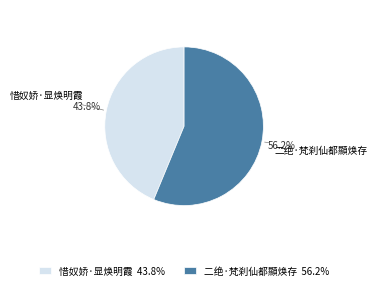

To the nearest percent, what is the combined percentage of 二绝·梵刹仙都顯焕存 and 惜奴娇·显焕明霞?

100%